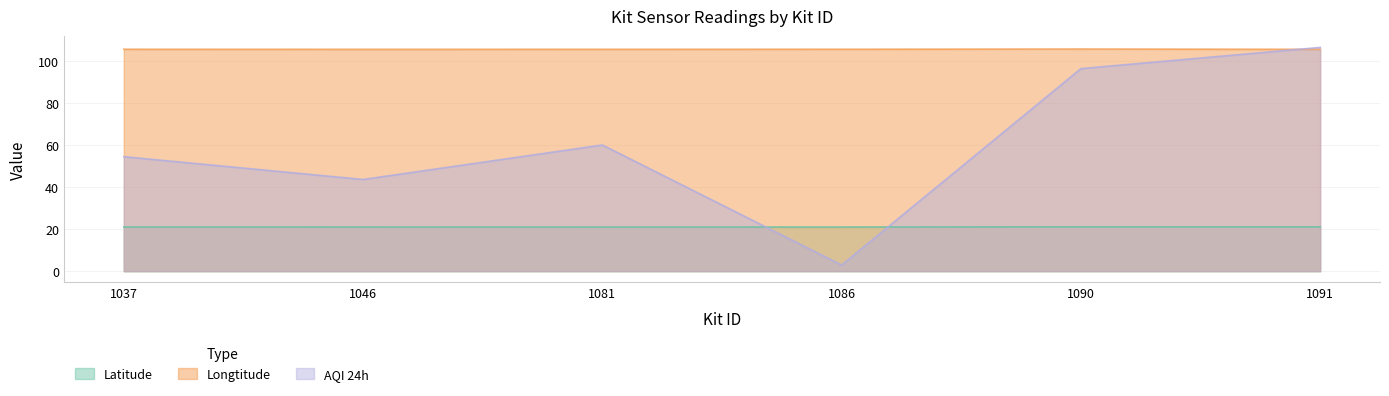

What is the difference between the second highest and minimum values in the AQI 24h series?

93.7